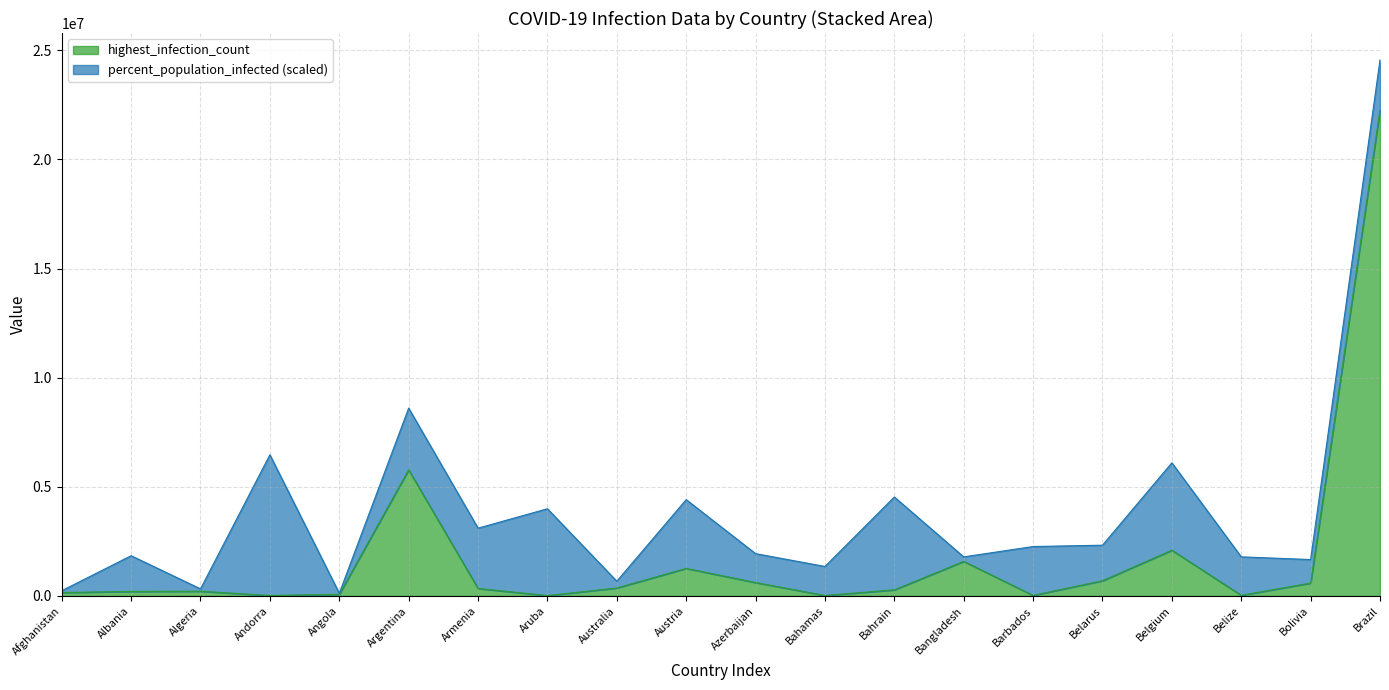

Which has a higher value, Bahamas or Armenia?

Armenia